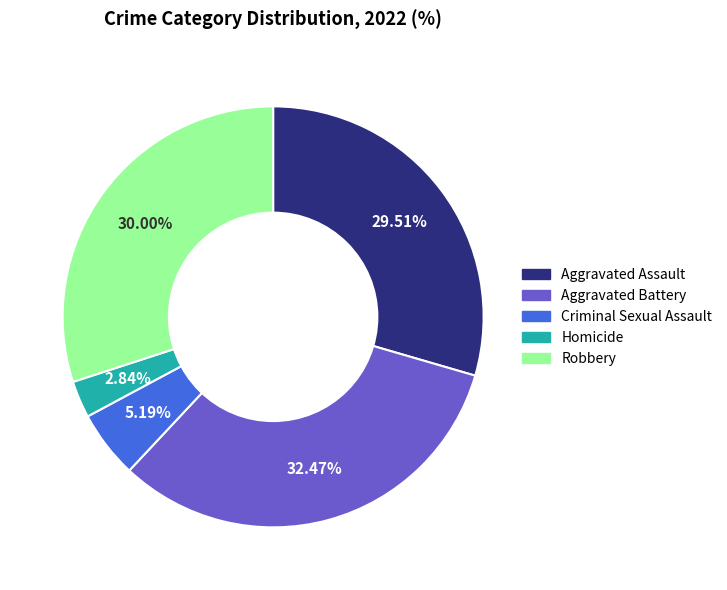

True or false: Robbery accounts for 18% of the total.

False